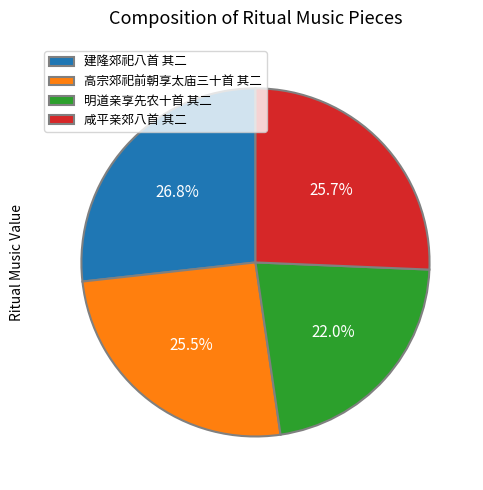

What percentage is NOT represented by 明道亲享先农十首 其二?

78.0%